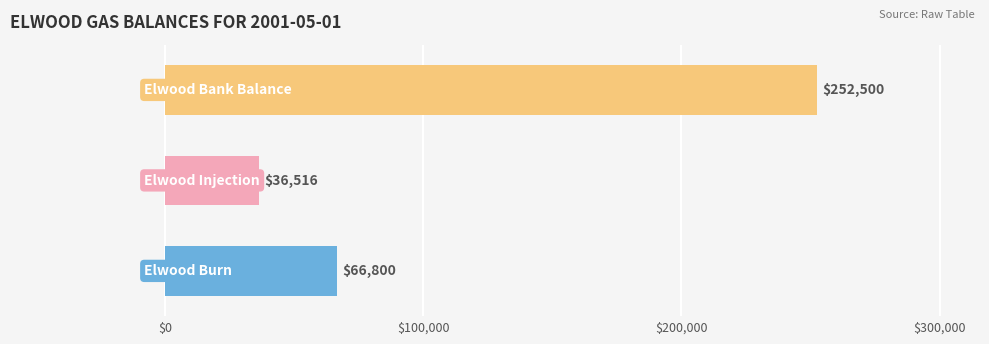

Which series has the widest spread of values?

Elwood Burn